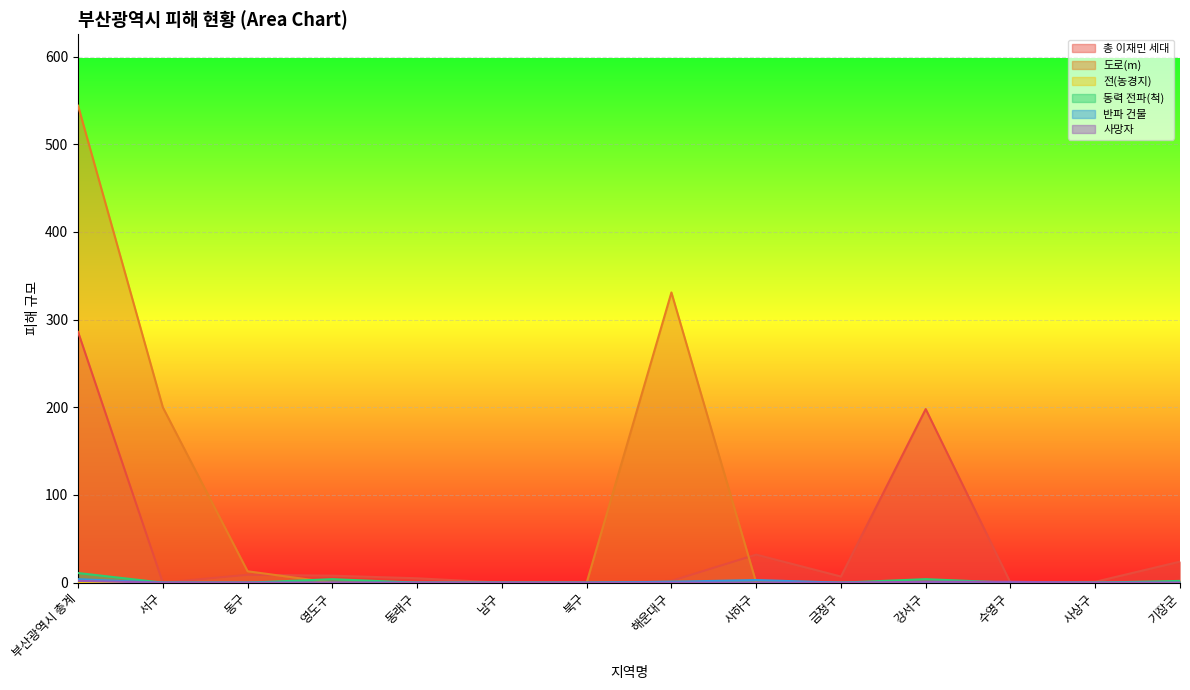

What is the difference between the maximum and second lowest values in the 총 이재민 세대 series?

286